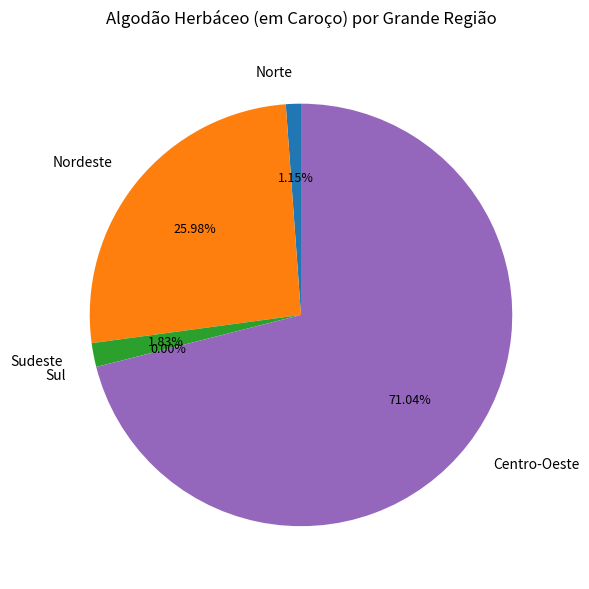

Is there any slice that represents more than half of the pie?

Yes